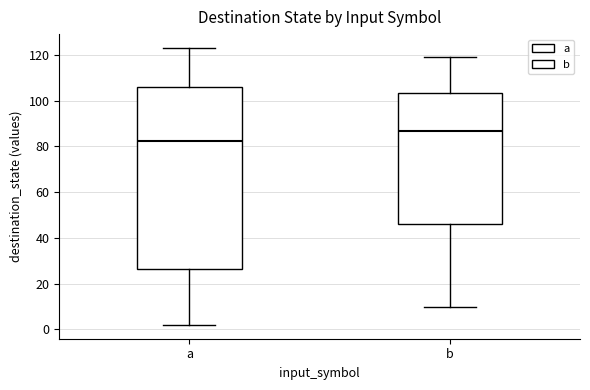

Which box is the tallest, from its lower edge to its upper edge?

a